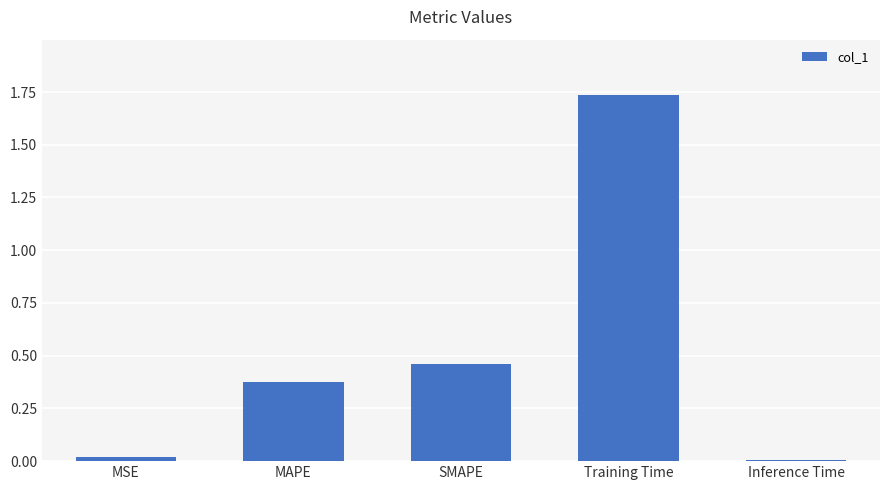

Which label corresponds to the largest value in the chart?

Training Time